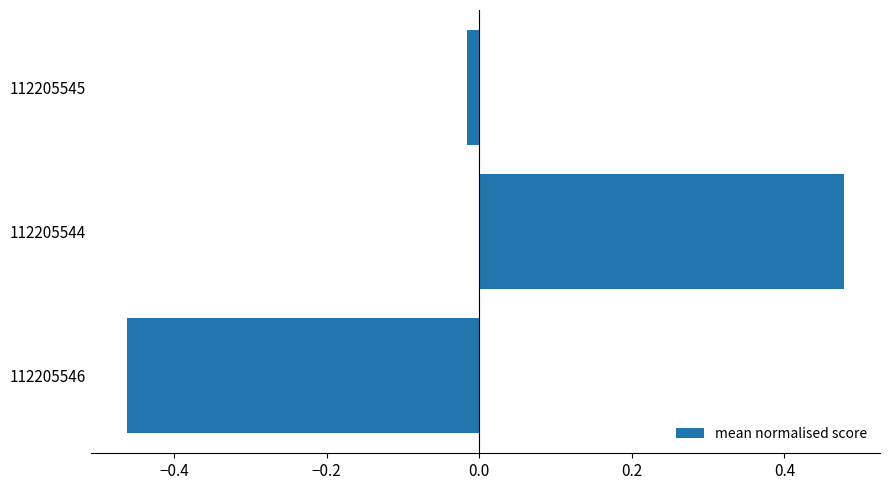

Which has a higher value, 112205544 or 112205546?

112205544